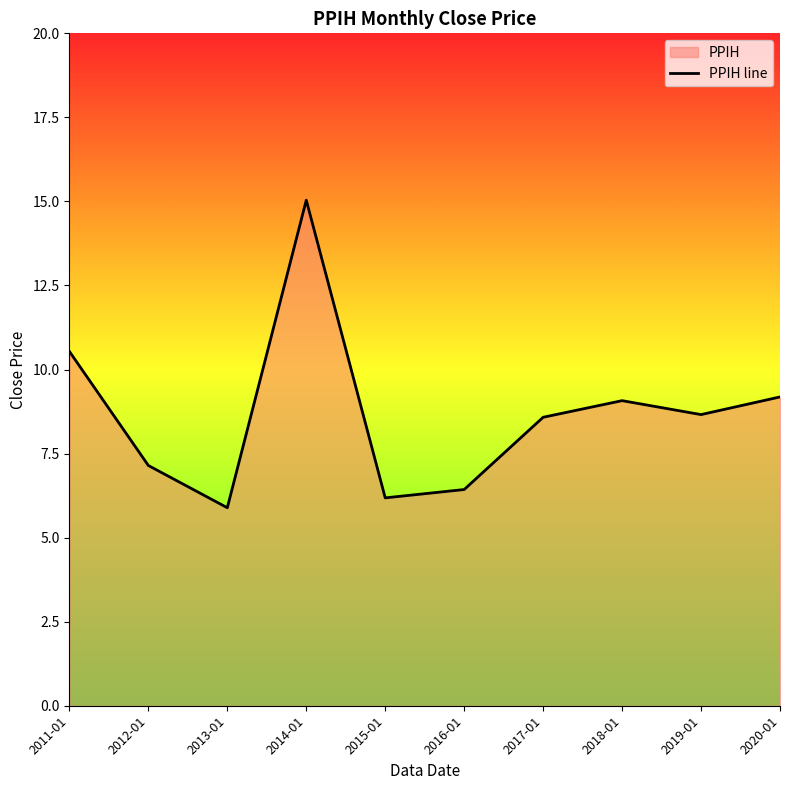

What is the label of the 7th point from the right?

2014-01